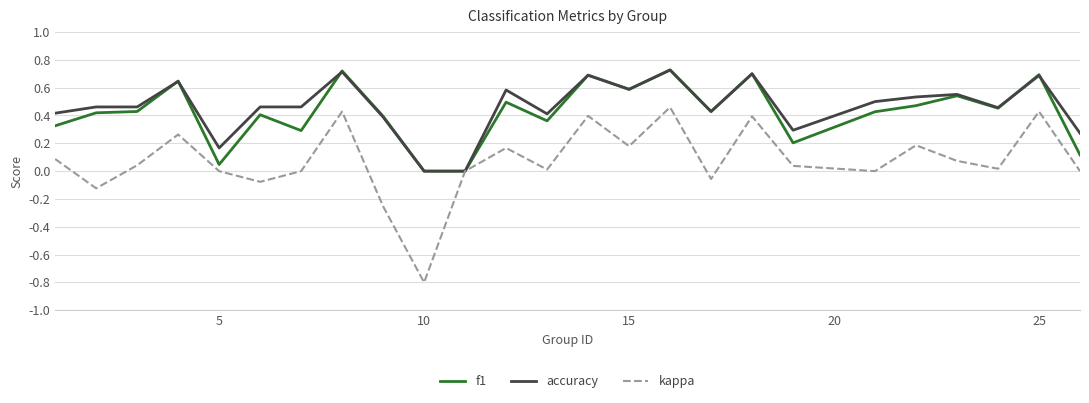

Which series has the widest spread of values?

kappa